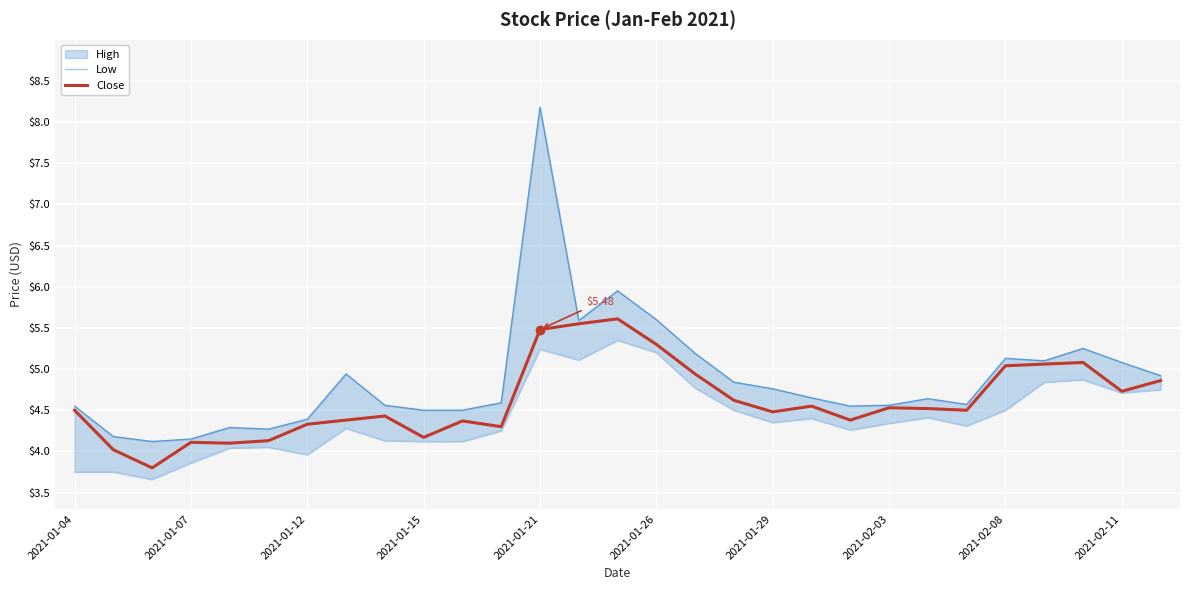

Which series has the widest spread of values?

Close